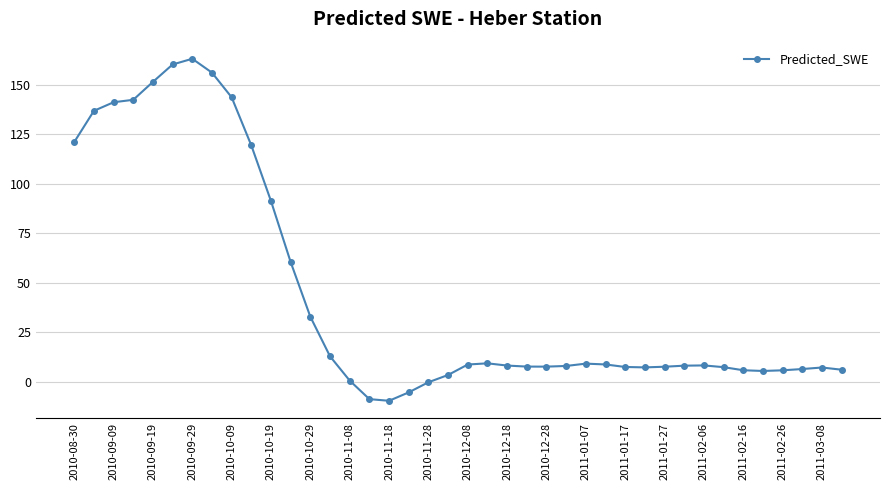

What is the sum of all values?

1763.8